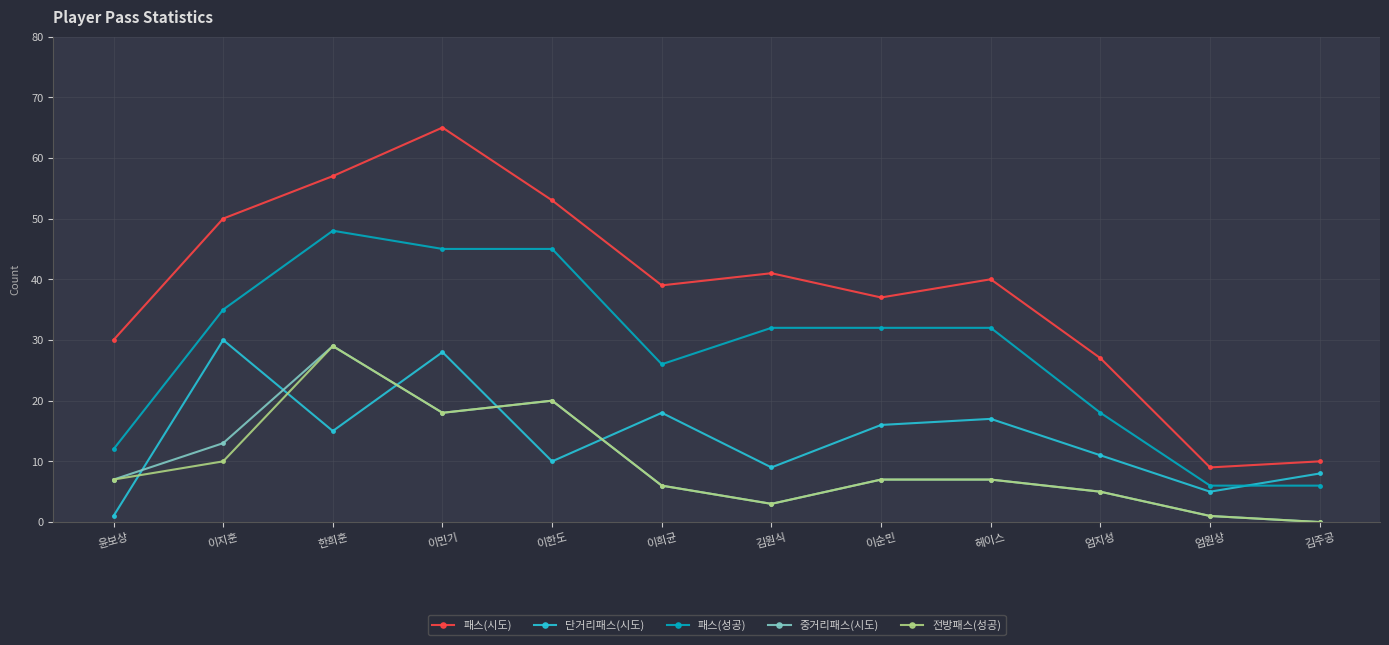

What is the difference between the 단거리패스(시도) values at 엄원상 and 이순민?

11